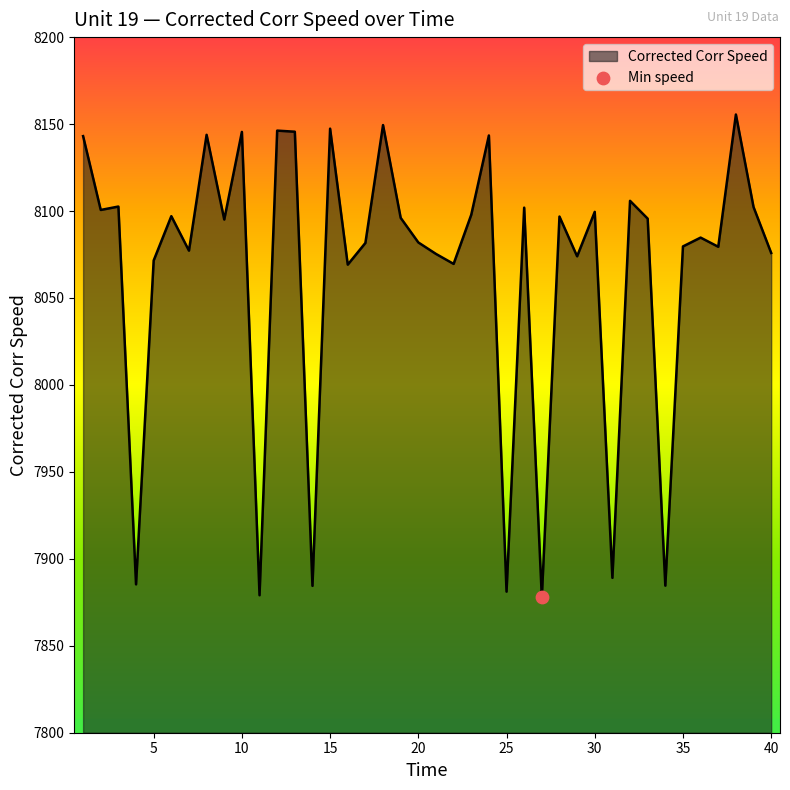

What is the difference between the maximum and minimum values?

277.7